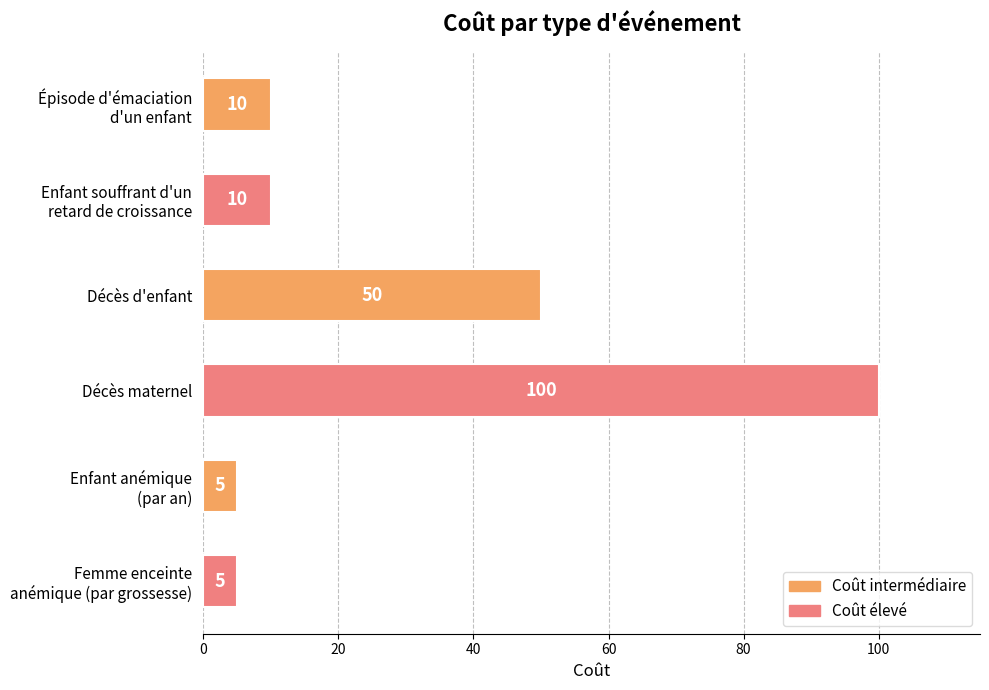

What is the value of the 1st bar from the top?

10